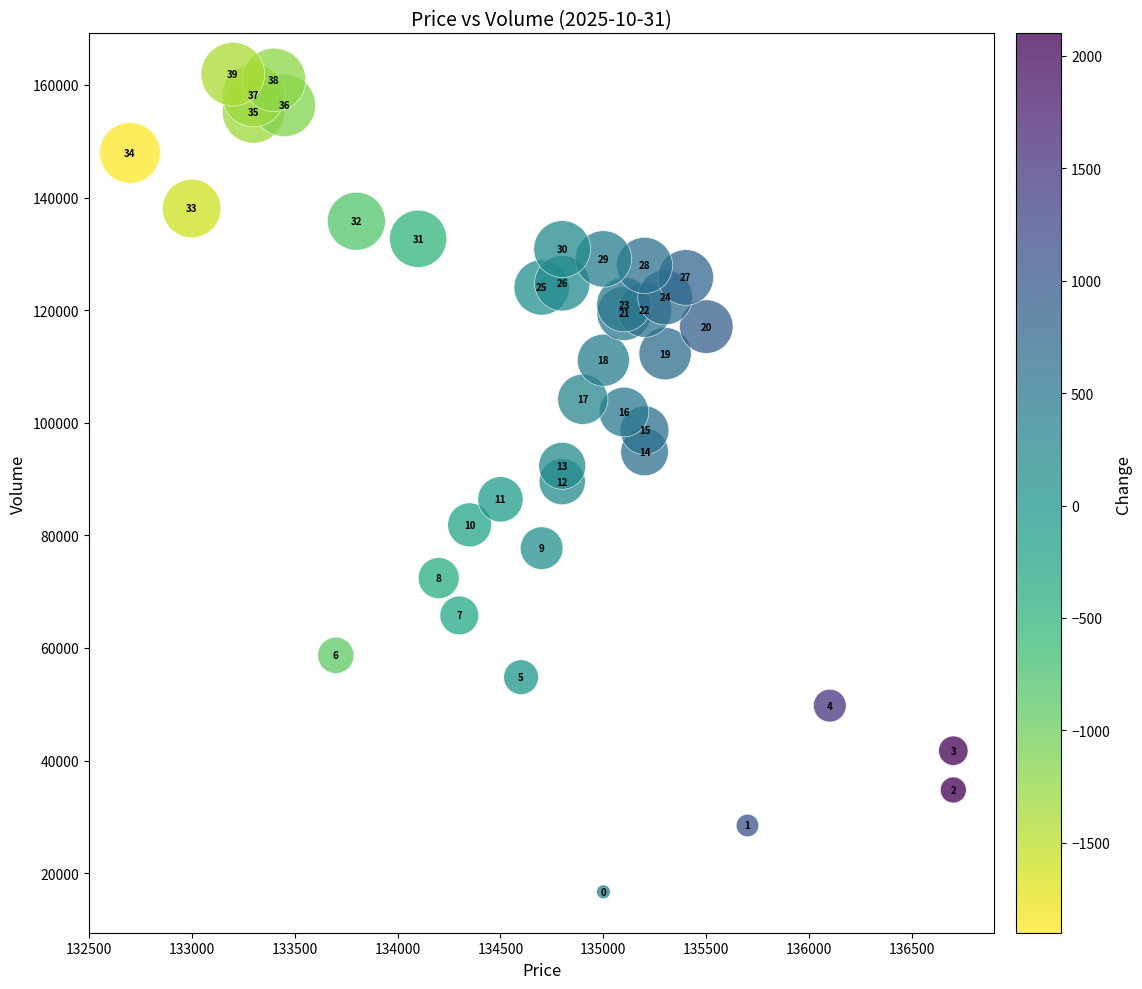

What Y value in the scatter plot is closest to 89295?

89546